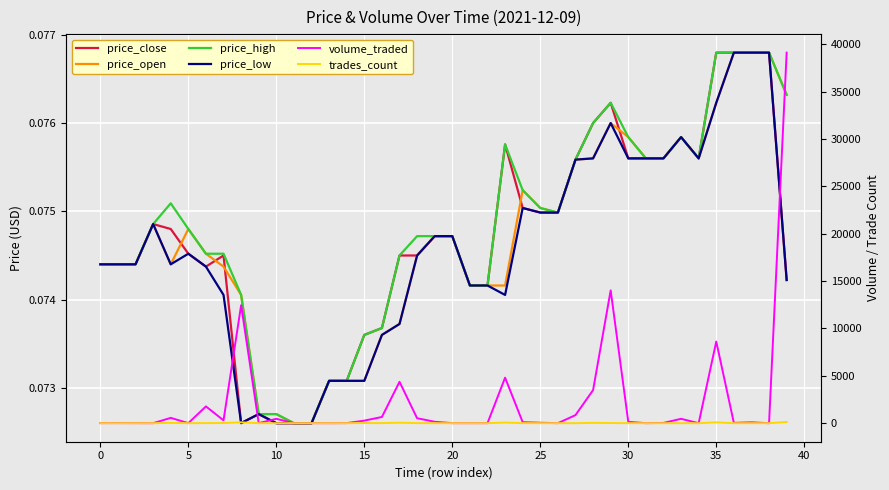

Which category has the highest value in the volume_traded series?

39